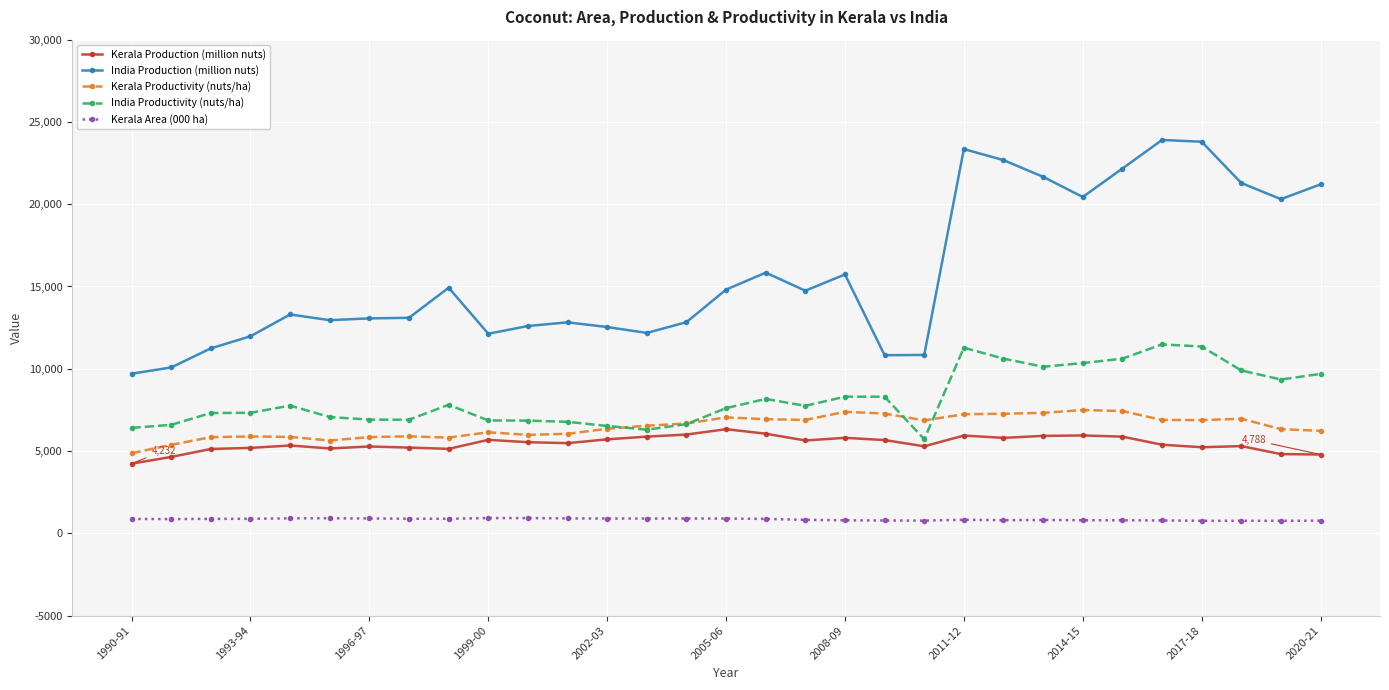

True or false: Kerala Productivity (nuts/ha) and India Production (million nuts) cross at least once.

False